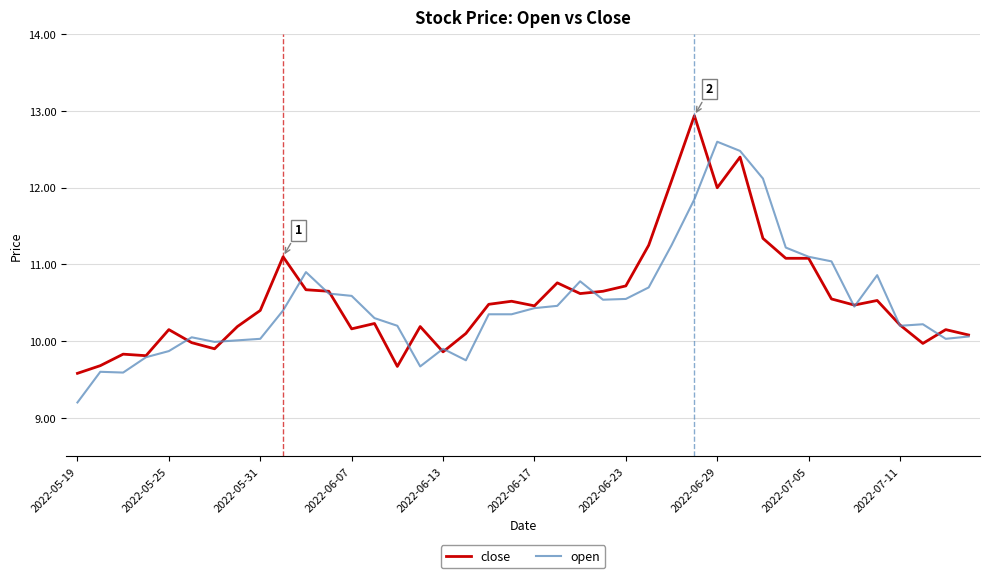

What are all the series names shown in the legend?

close, open